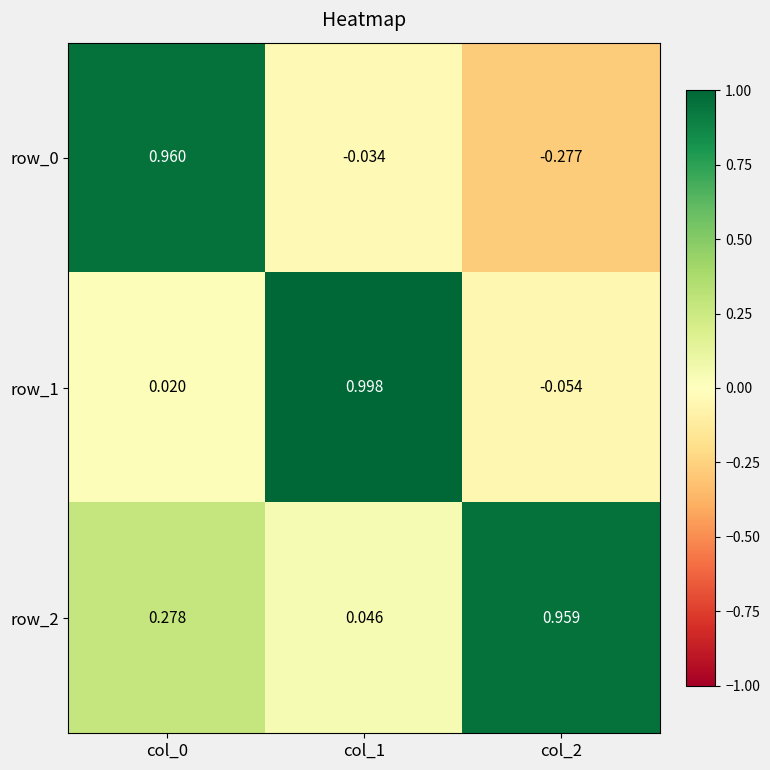

Is the value of row_2 at col_2 greater than the value of row_0 at col_0?

No